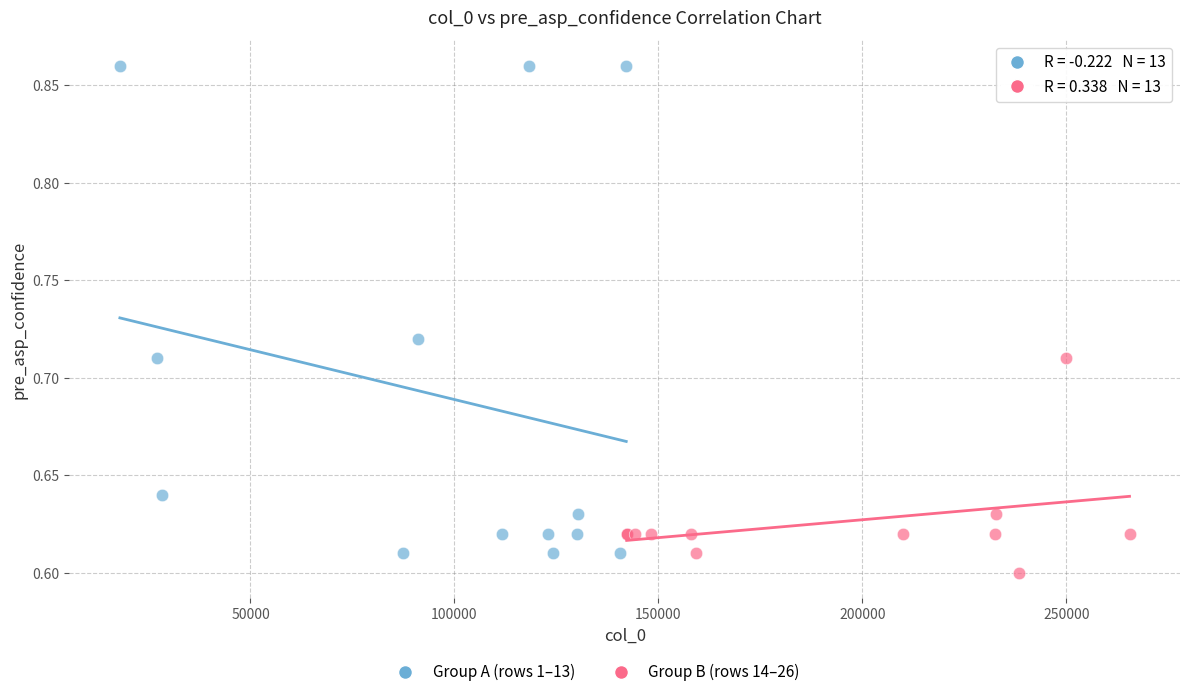

Which series contains the highest Y value?

Group A (rows 1–13)